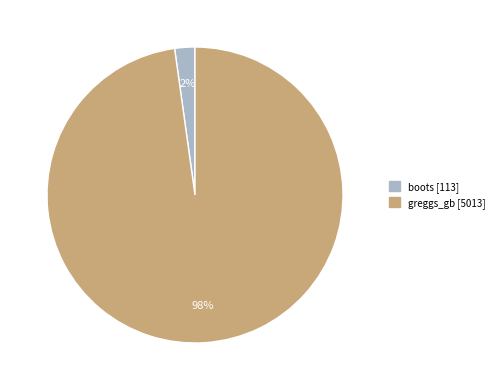

Is it true that boots is 2% of the pie?

True